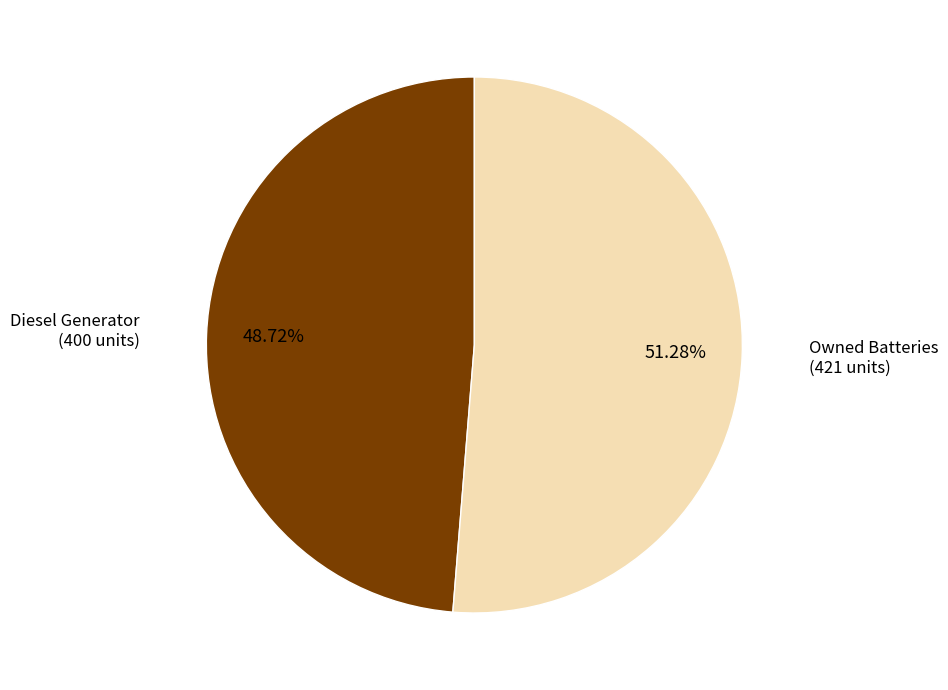

Is there a majority slice in this chart?

Yes